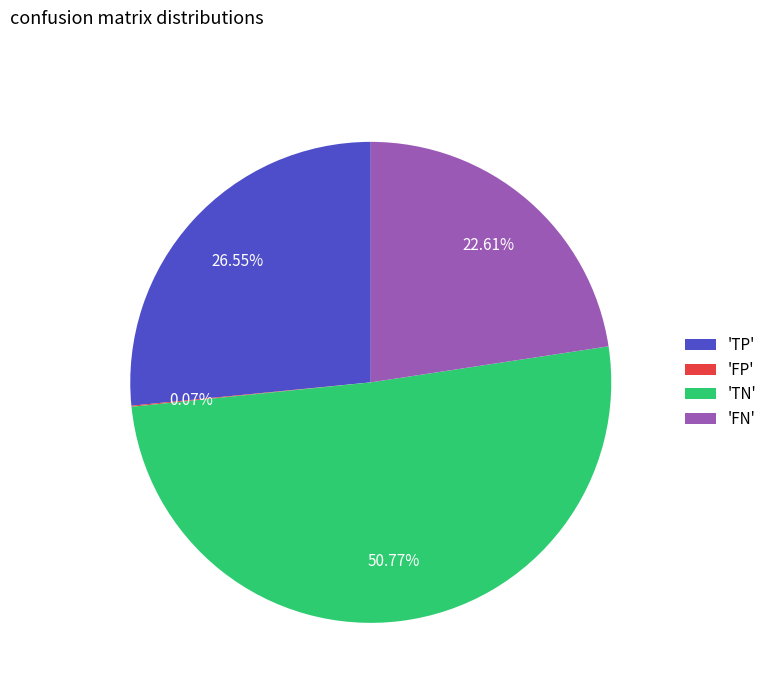

Which slice is the largest?

'TN'